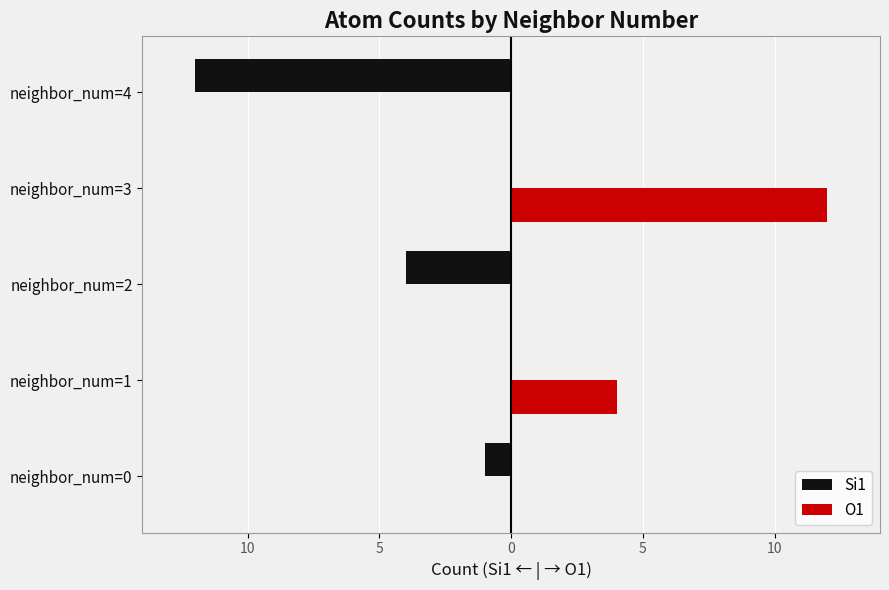

List the series in order of their peak value, highest first.

O1, Si1